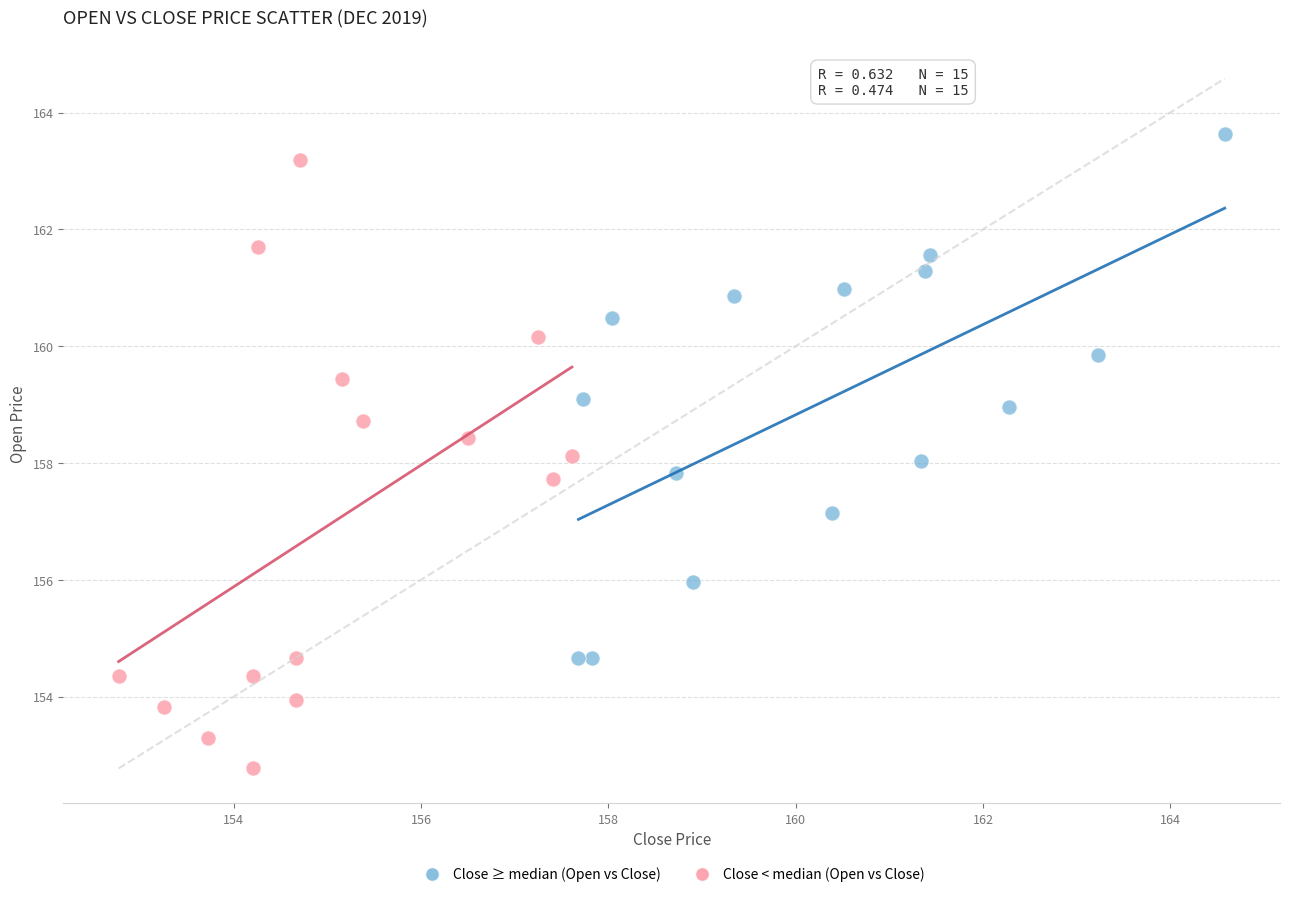

Which series reaches the minimum Y coordinate?

Close < median (Open vs Close)